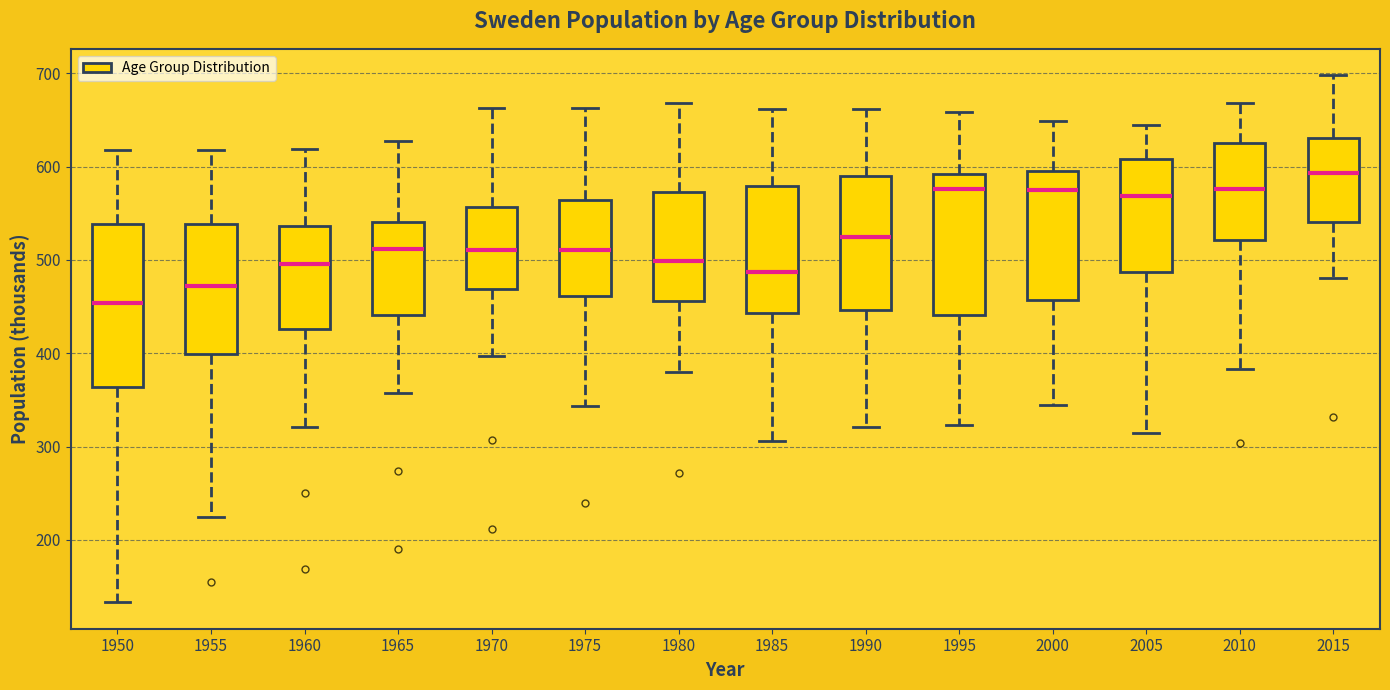

Reading left to right, read every box against the y-axis: the position of its median line, the range the box covers, and the ends of its whiskers. The values are not printed on the chart, so give them approximately, as read against the axis.

1950: median 450, box 360 to 540, whiskers 130 to 620
1955: median 470, box 400 to 540, whiskers 220 to 620
1960: median 500, box 430 to 540, whiskers 320 to 620
1965: median 510, box 440 to 540, whiskers 360 to 630
1970: median 510, box 470 to 560, whiskers 400 to 660
1975: median 510, box 460 to 560, whiskers 340 to 660
1980: median 500, box 460 to 570, whiskers 380 to 670
1985: median 490, box 440 to 580, whiskers 310 to 660
1990: median 520, box 450 to 590, whiskers 320 to 660
1995: median 580, box 440 to 590, whiskers 320 to 660
2000: median 570, box 460 to 590, whiskers 350 to 650
2005: median 570, box 490 to 610, whiskers 310 to 640
2010: median 580, box 520 to 630, whiskers 380 to 670
2015: median 590, box 540 to 630, whiskers 480 to 700